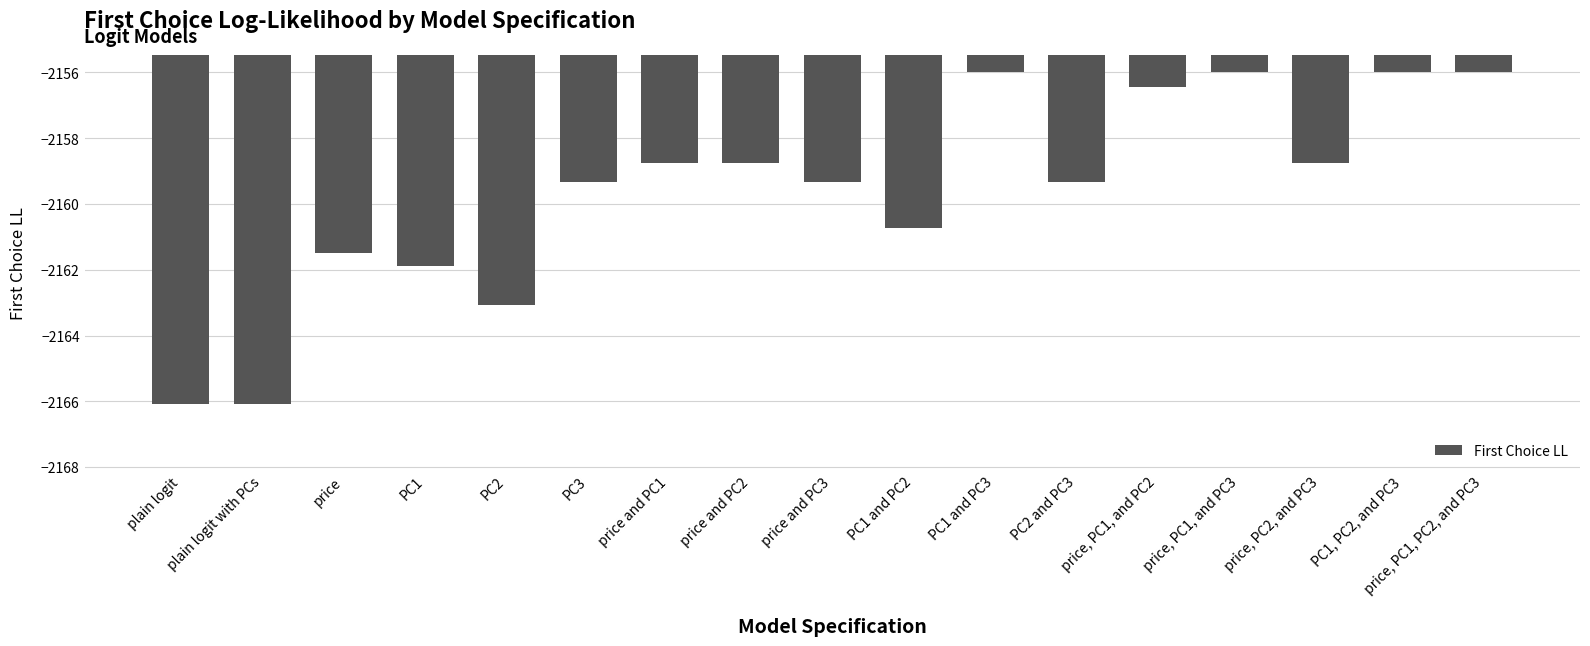

Reading left to right, list all the values displayed in this chart.

plain logit=-2166.1	plain logit with PCs=-2166.1	price=-2161.5	PC1=-2161.9	PC2=-2163.1	PC3=-2159.3	price and PC1=-2158.8	price and PC2=-2158.8	price and PC3=-2159.3	PC1 and PC2=-2160.7	PC1 and PC3=-2156.0	PC2 and PC3=-2159.3	price, PC1, and PC2=-2156.5	price, PC1, and PC3=-2156.0	price, PC2, and PC3=-2158.8	PC1, PC2, and PC3=-2156.0	price, PC1, PC2, and PC3=-2156.0